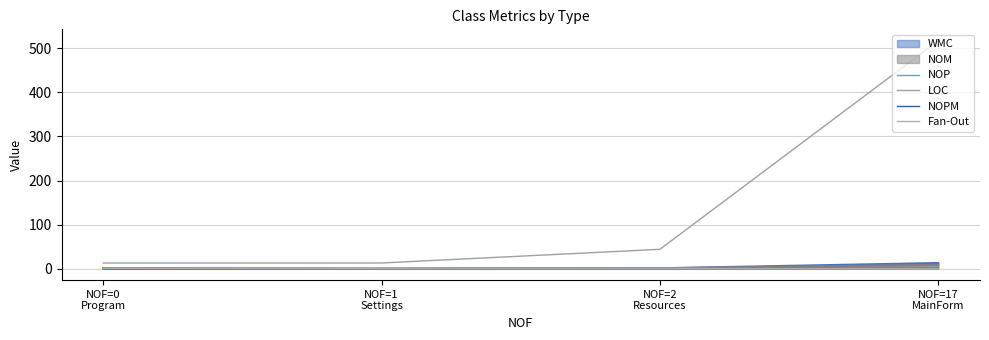

True or false: LOC has a value of 244 at NOF=17
MainForm.

False